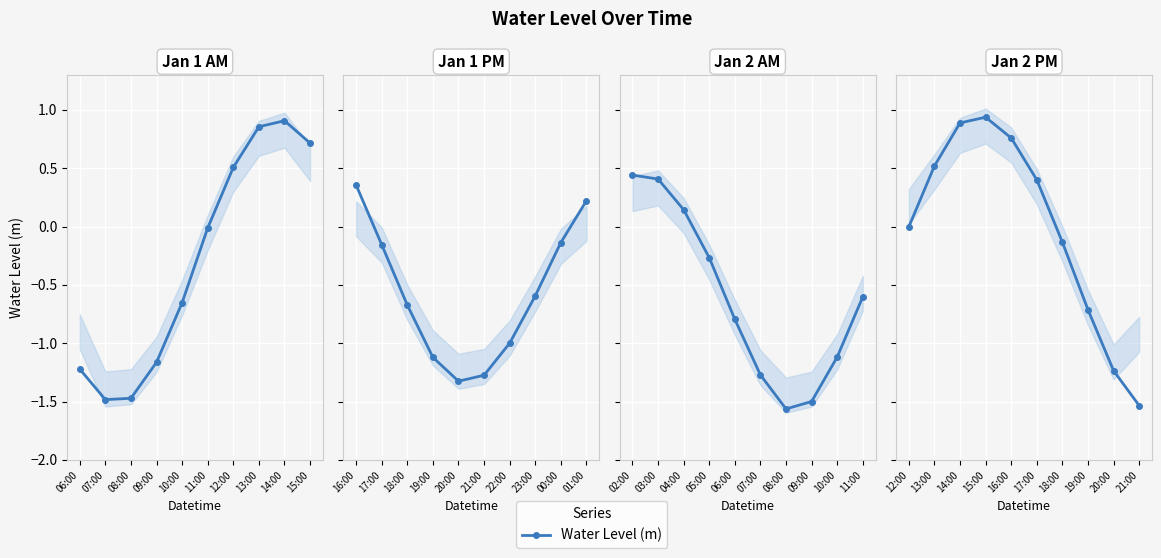

What is the smallest value displayed?

-1.5